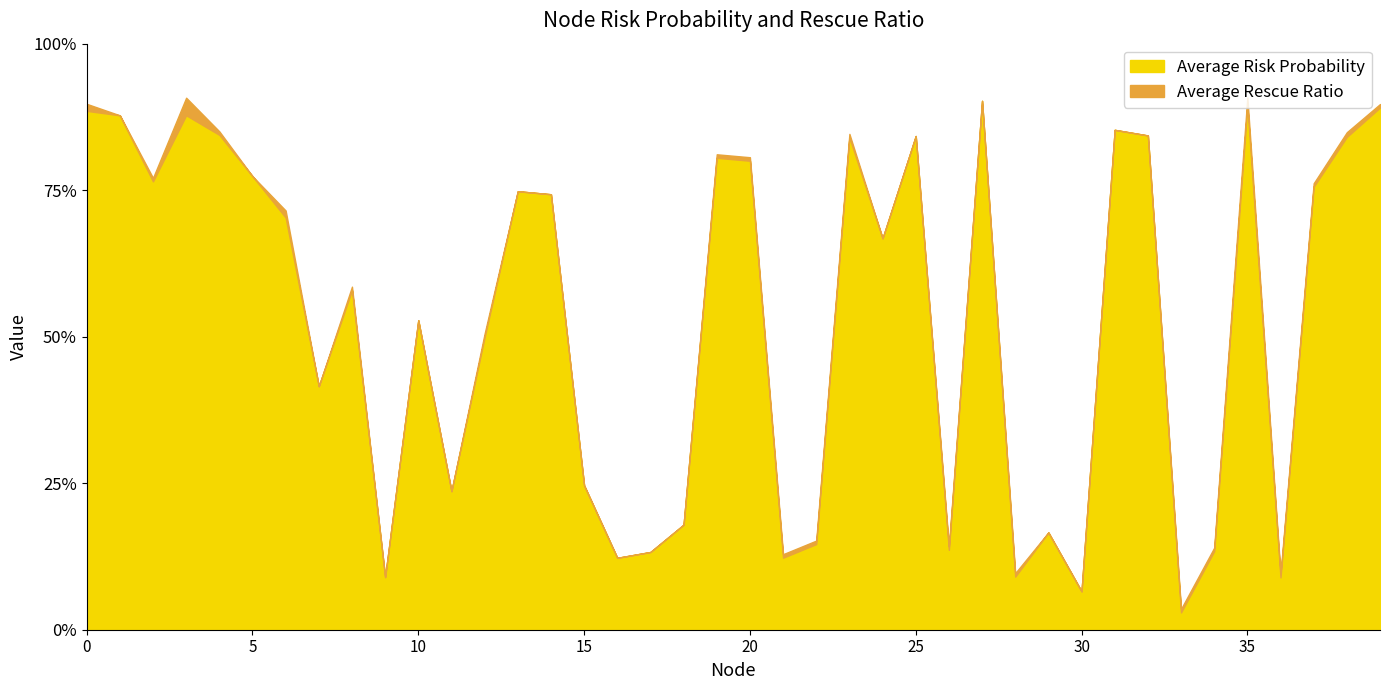

Rank the series at 1 from highest to lowest value.

Average Risk Probability, Average Rescue Ratio